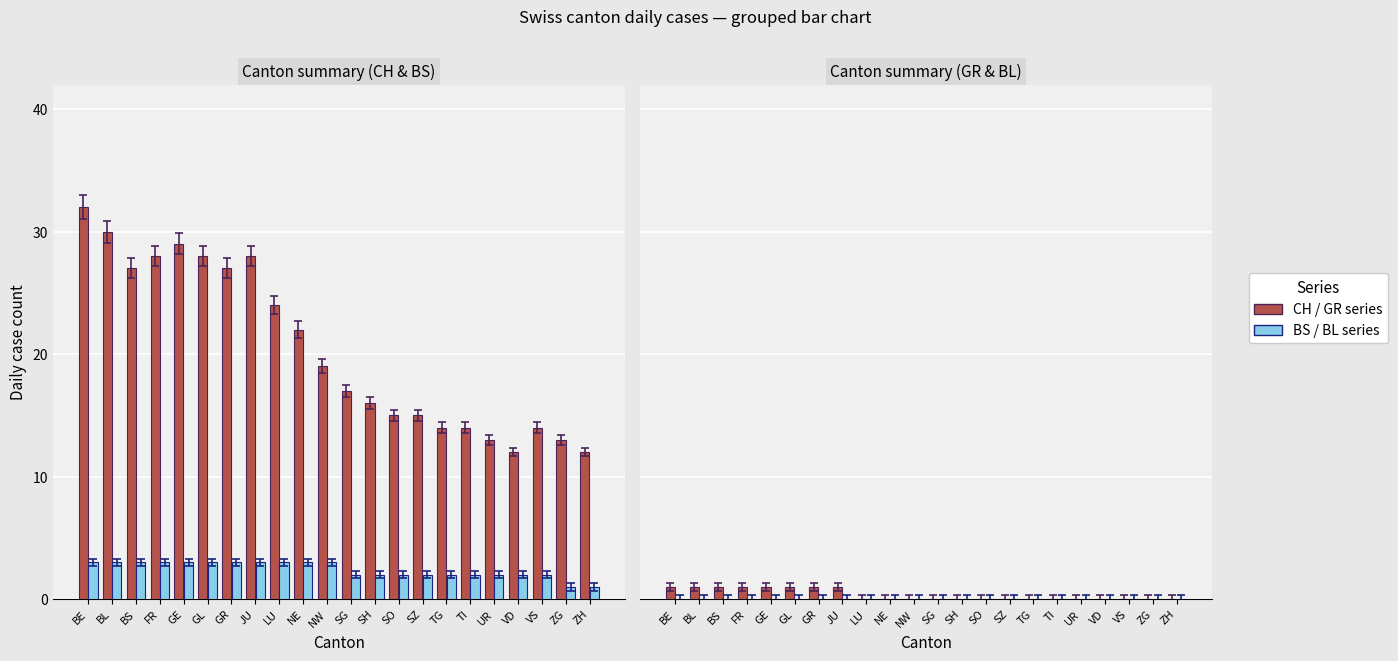

Read the CH / GR series value at GL.

1